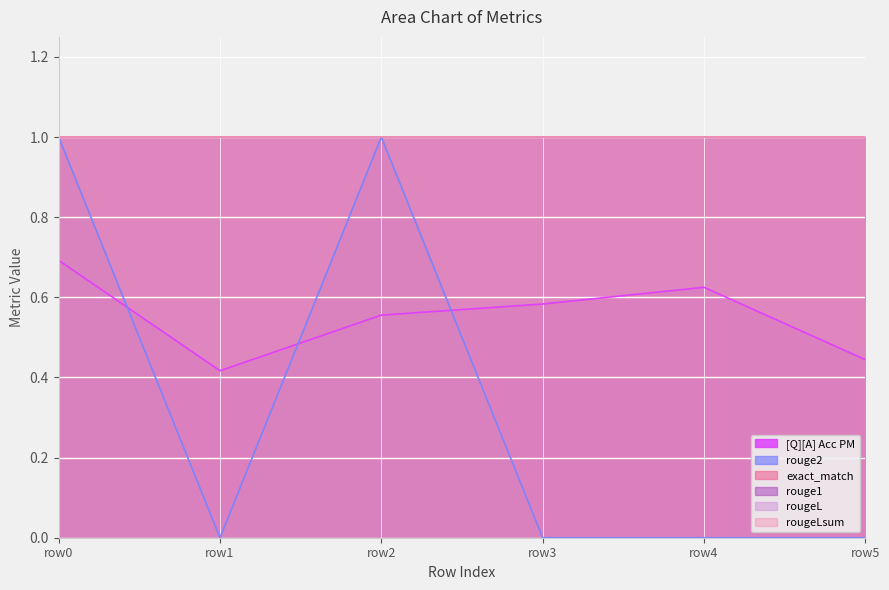

At how many categories does at least one series exceed 0?

6